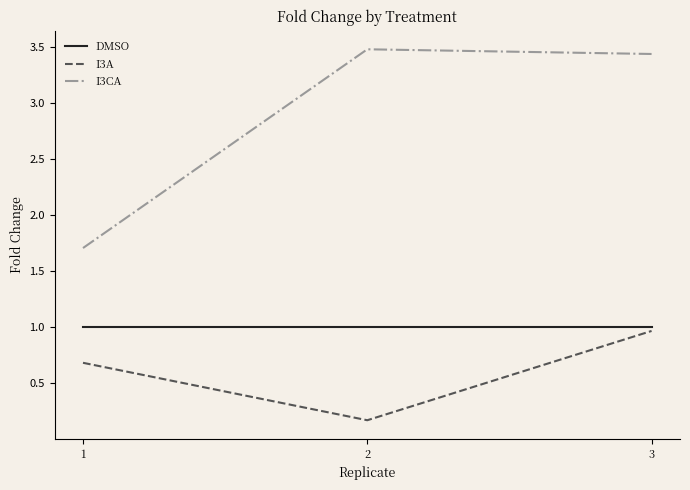

Is it true that DMSO equals 0.7 at 2?

False